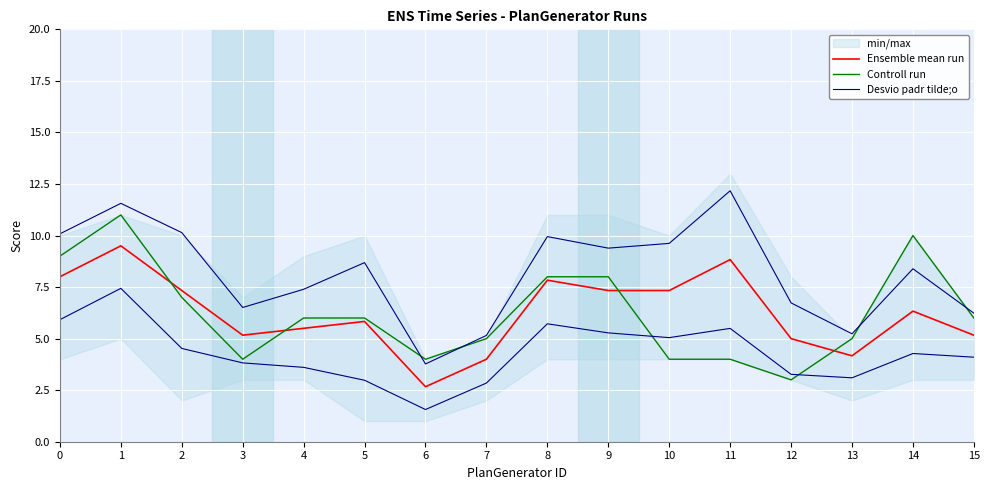

How many values in the Desvio padr tilde;o series are below 8?

7